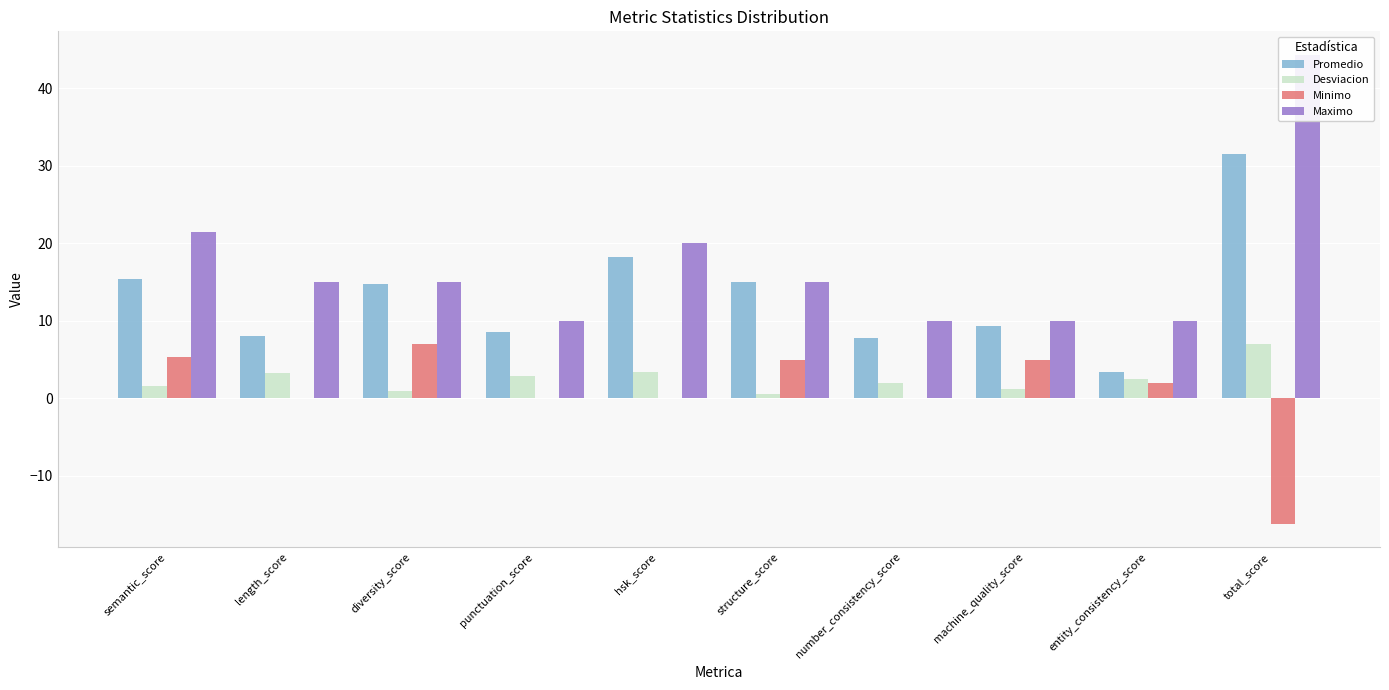

How many values in Minimo are above zero?

5